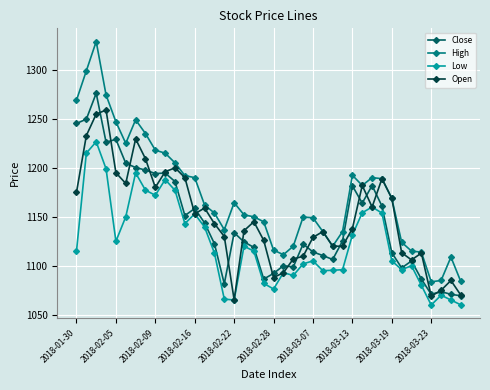

What is the value of the Low point at the 19th from the left?

1115.0